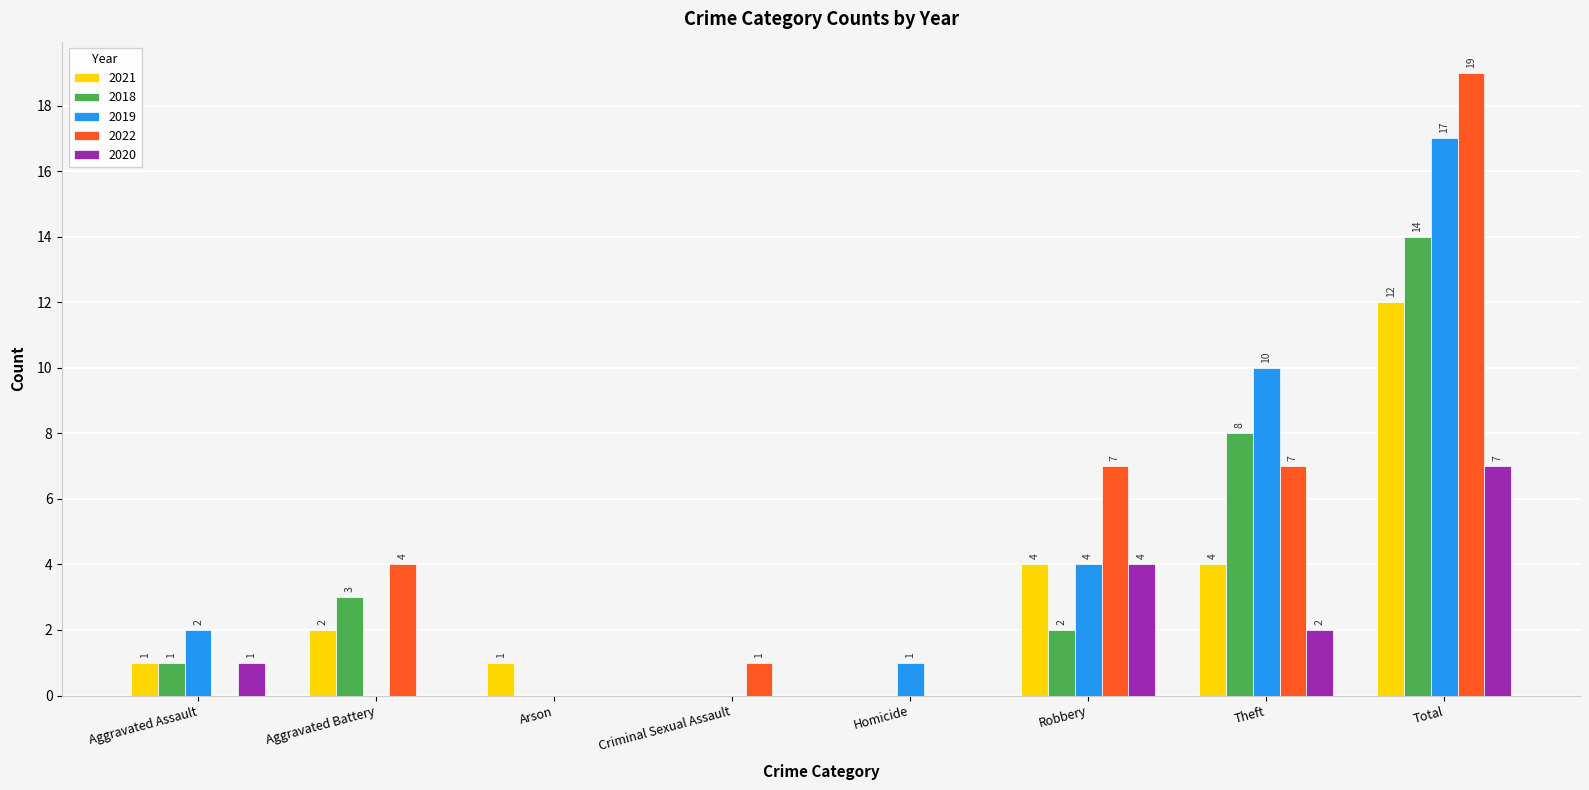

Which series changed the most between Criminal Sexual Assault and Robbery?

2022